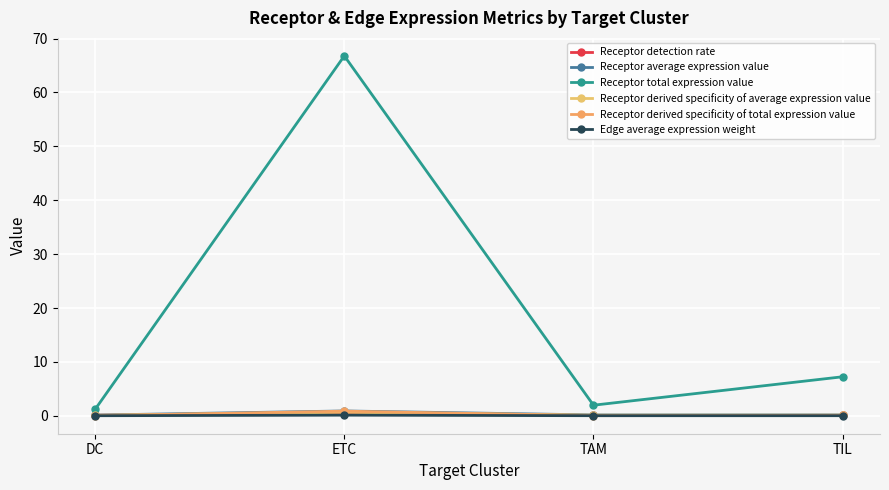

How many lines are shown in the chart?

6